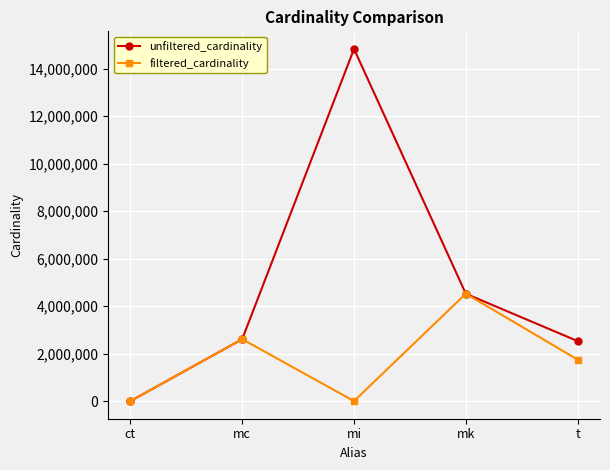

How many interior local peaks does the filtered_cardinality series have?

2